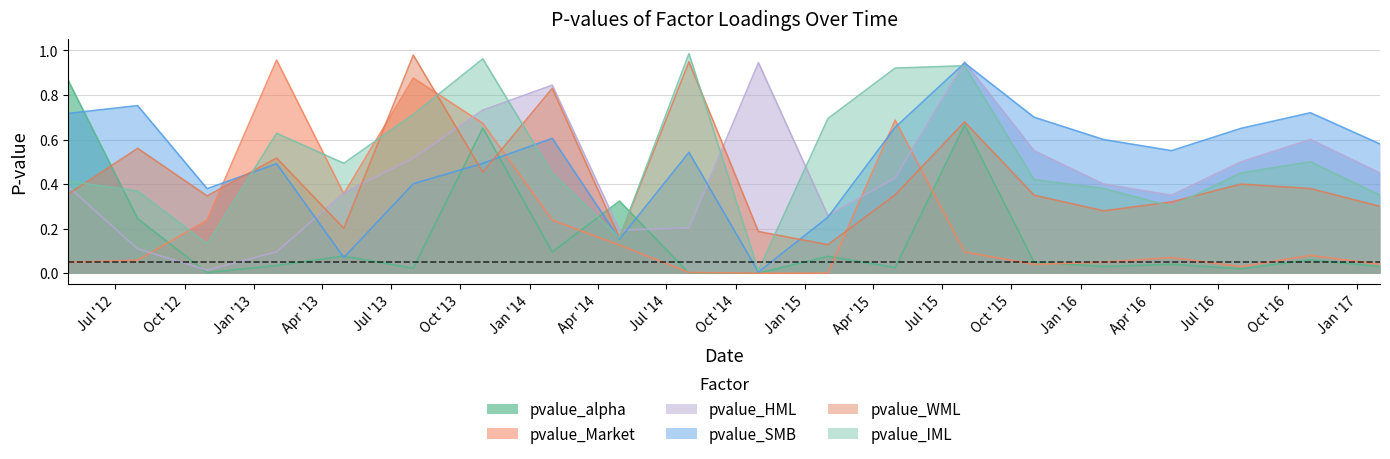

Which has a higher value, 2017-01-31 or 2012-07-31?

2012-07-31